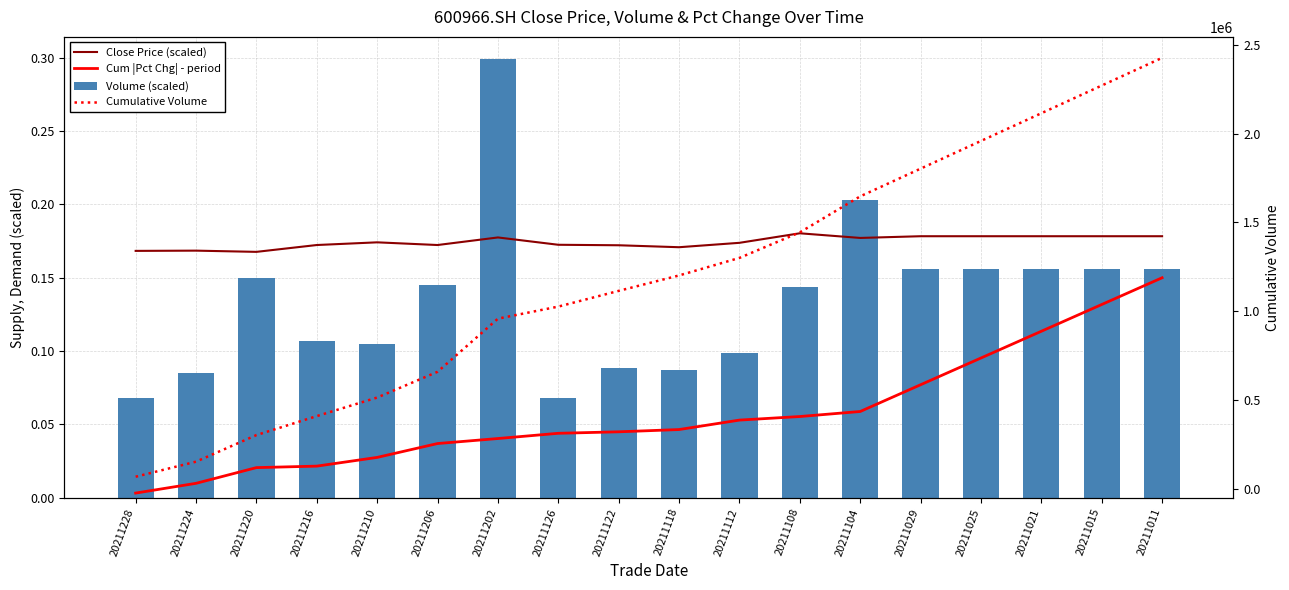

What are all the series names shown in the legend?

Close Price (scaled), Cum |Pct Chg| - period, Volume (scaled), Cumulative Volume